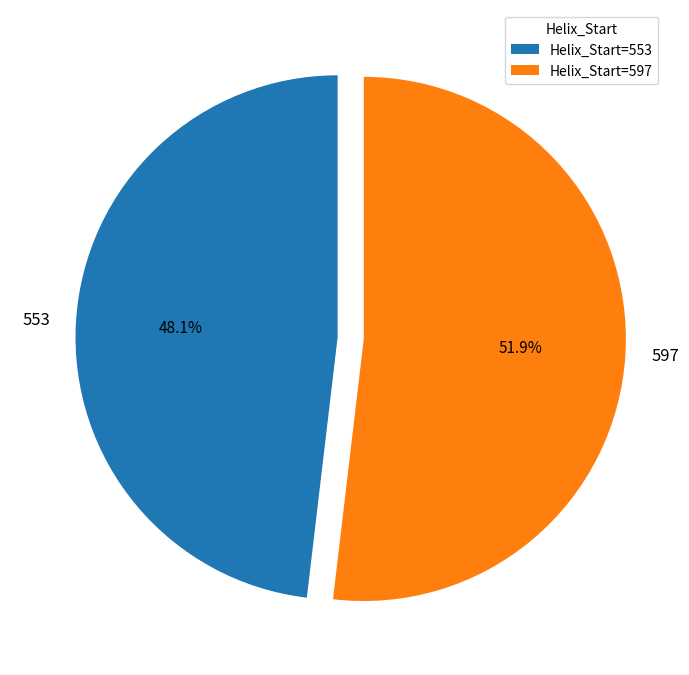

Does any single category account for the majority?

Yes